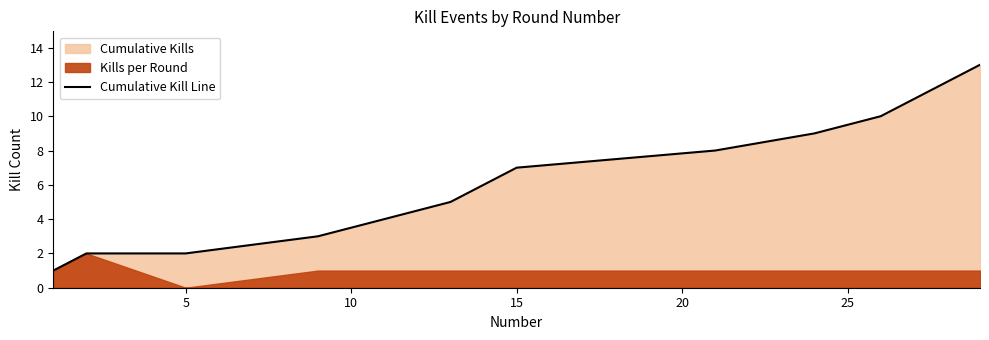

Does the chart have visible grid lines?

No